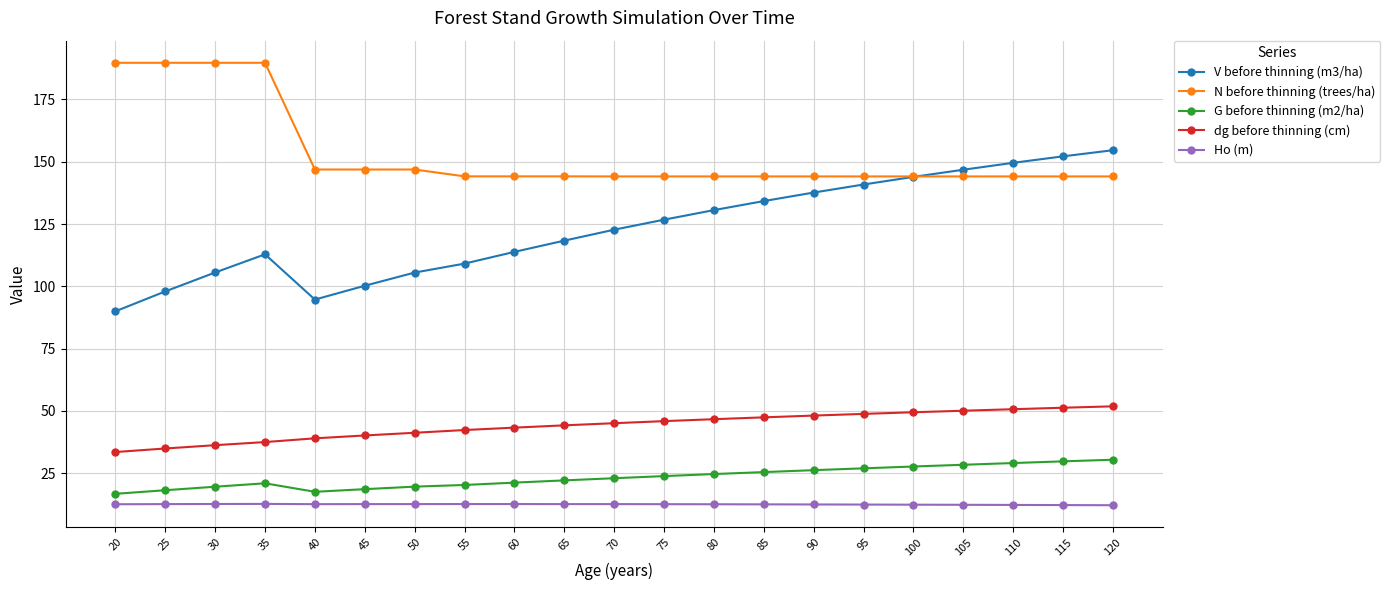

Does the chart display data point markers on the line(s)?

Yes